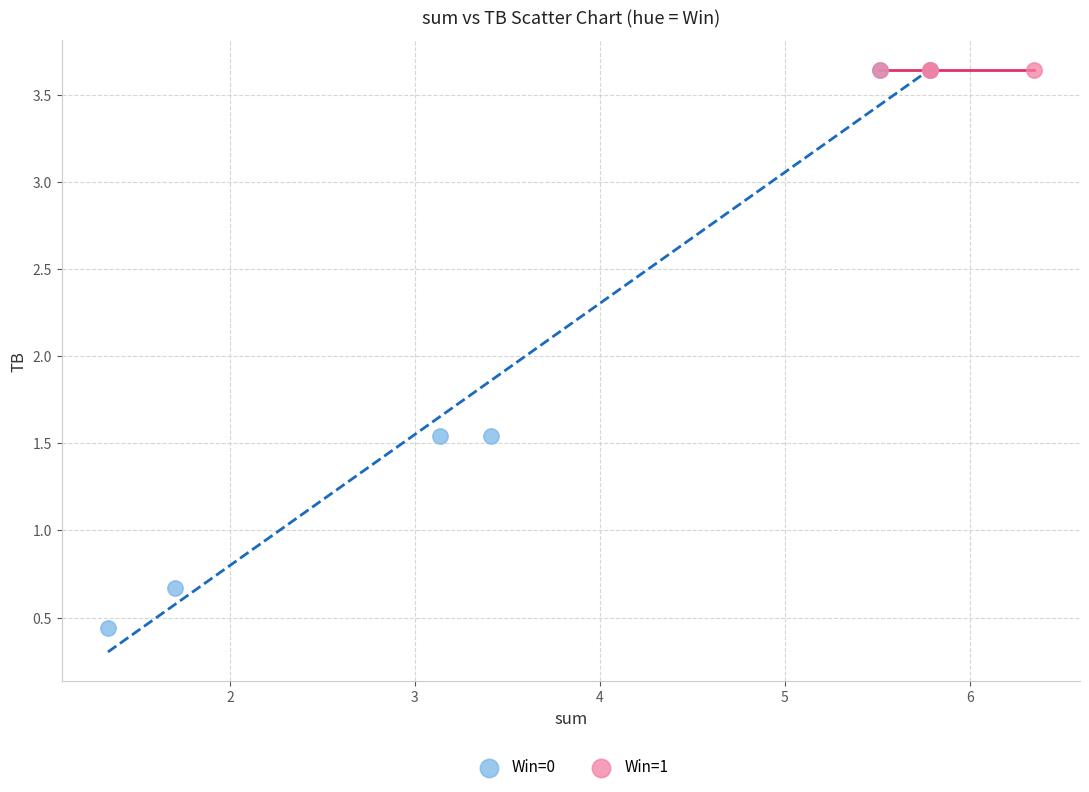

Which series contains the lowest Y value?

Win=0